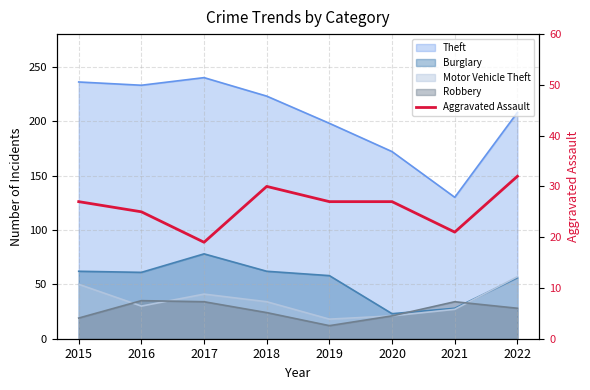

What is the change in value from 2017 to 2022?

+13